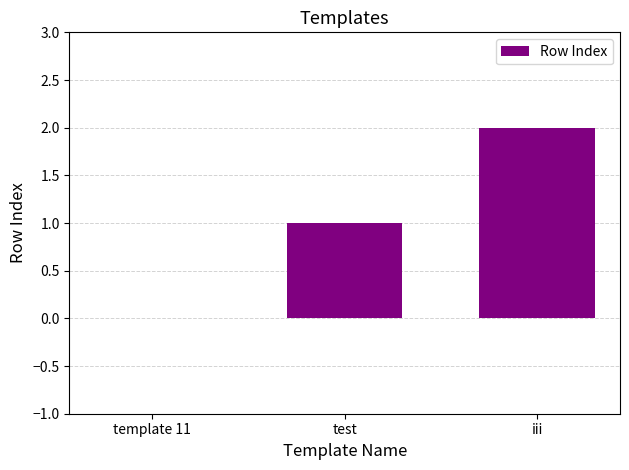

At which category does the chart reach its peak across all series?

iii